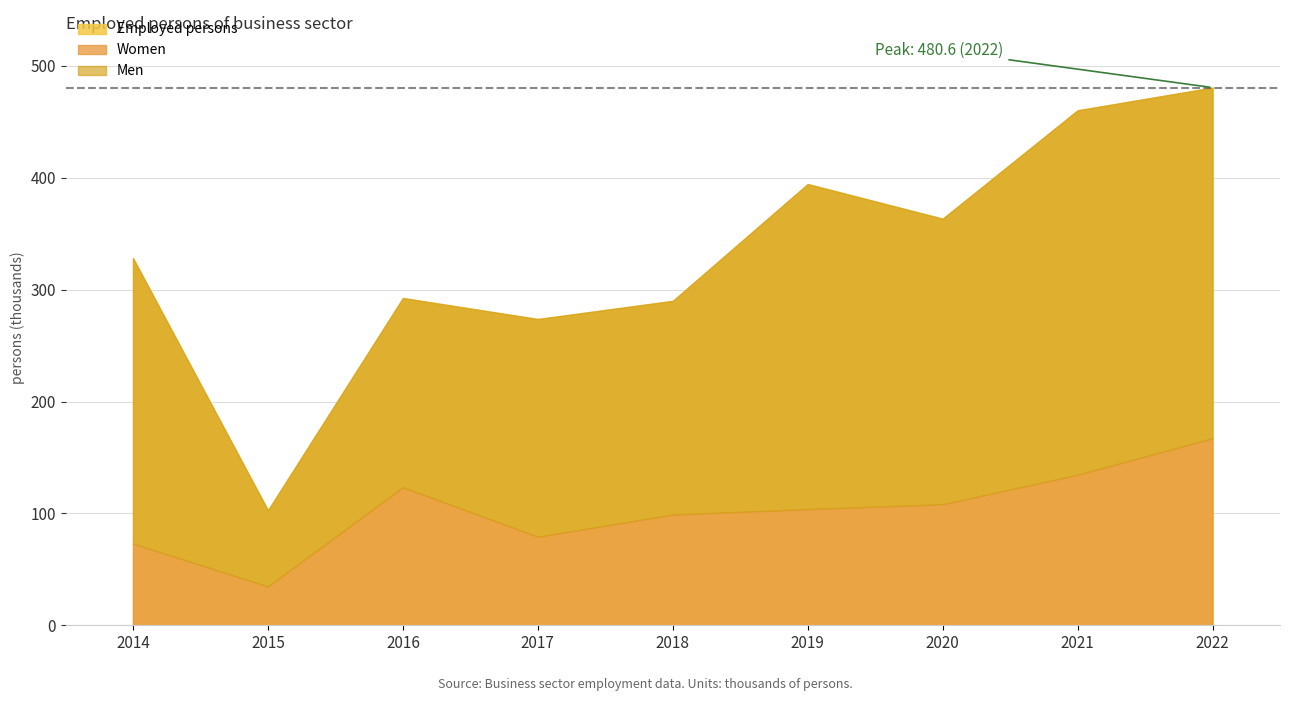

In Women, how many points are higher than both neighbors (excluding endpoints)?

1